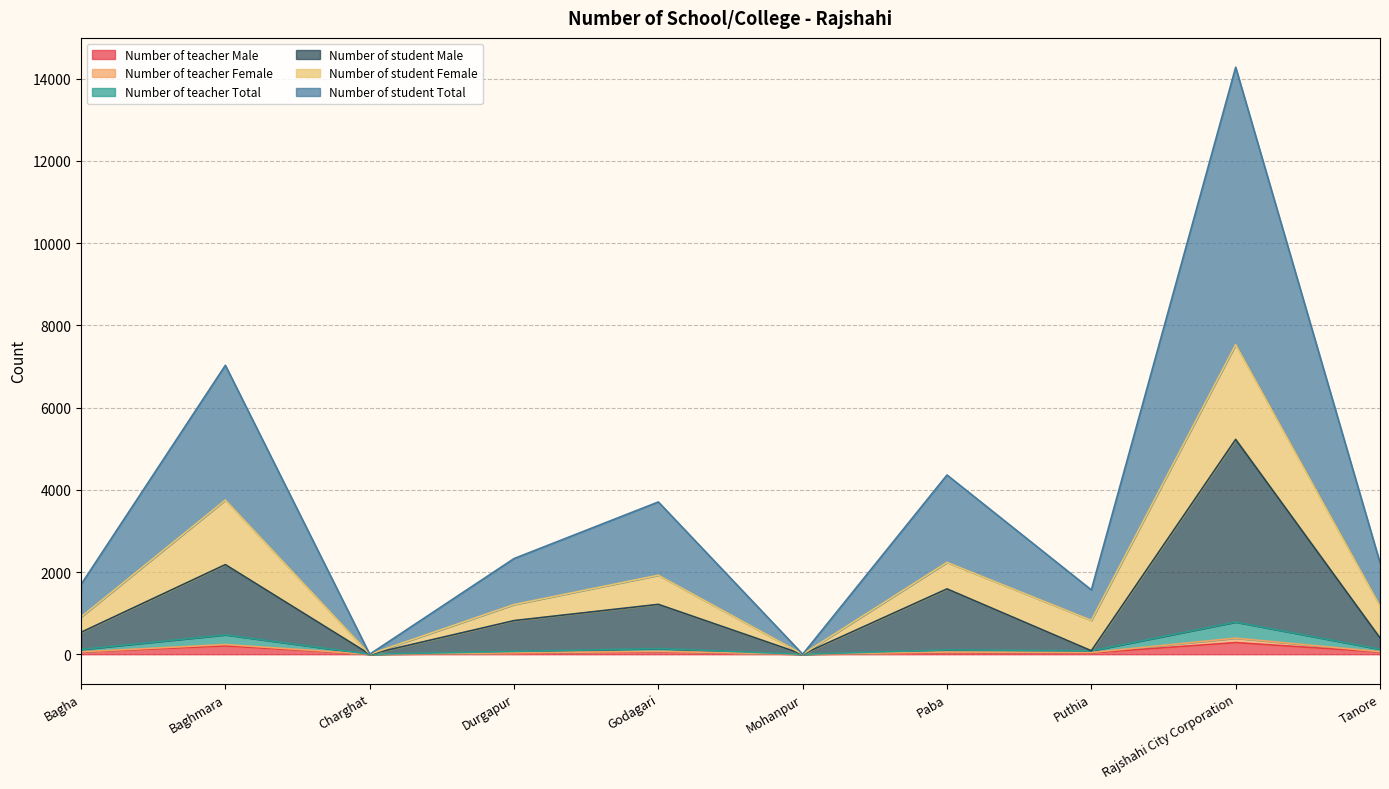

The Number of teacher Male series shows 22 at Paba. True or false?

False